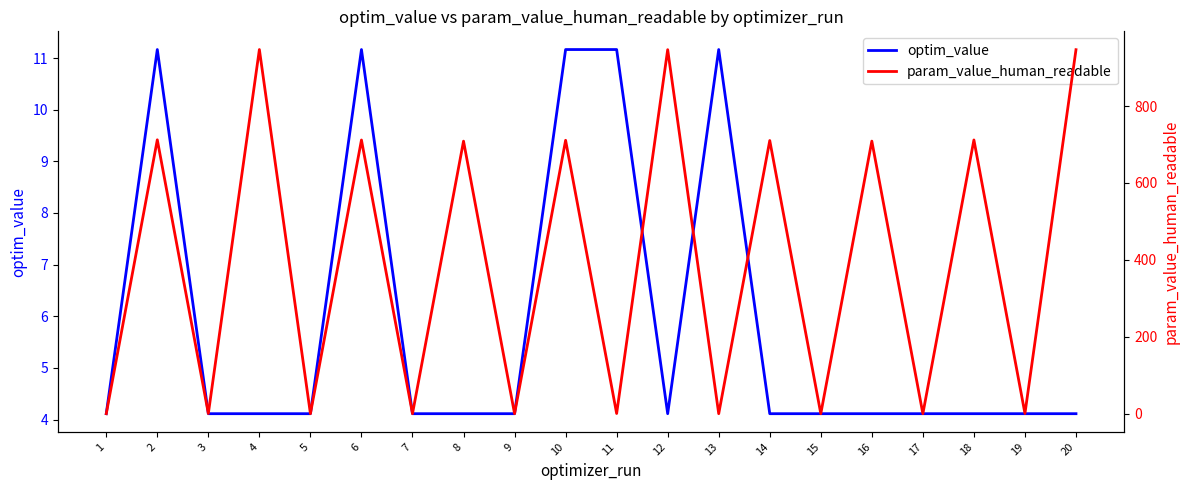

What is the sum of all param_value_human_readable values?

7820.9